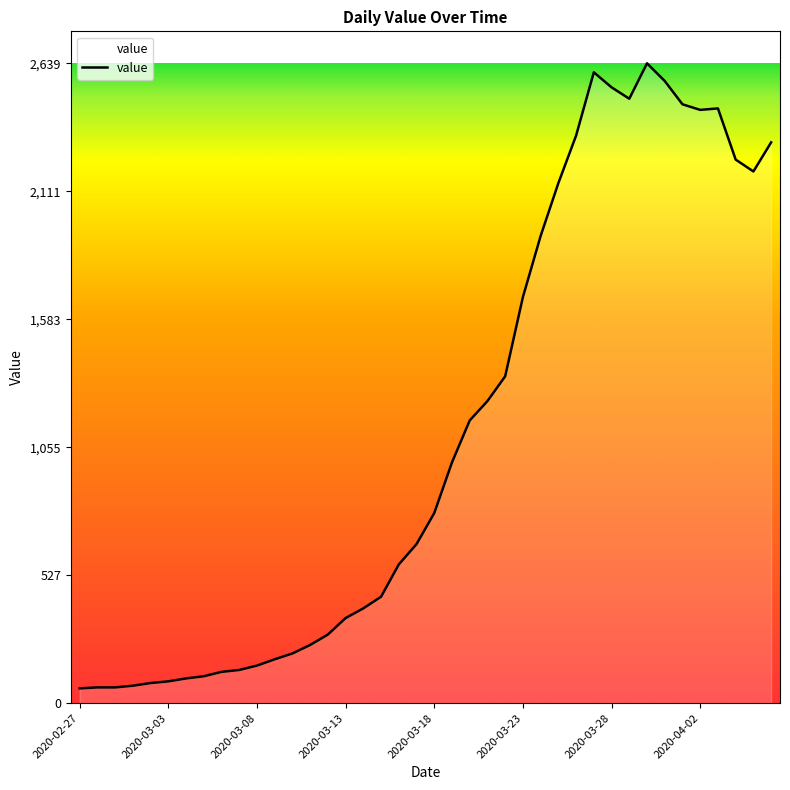

What is the maximum value shown in the chart?

2639